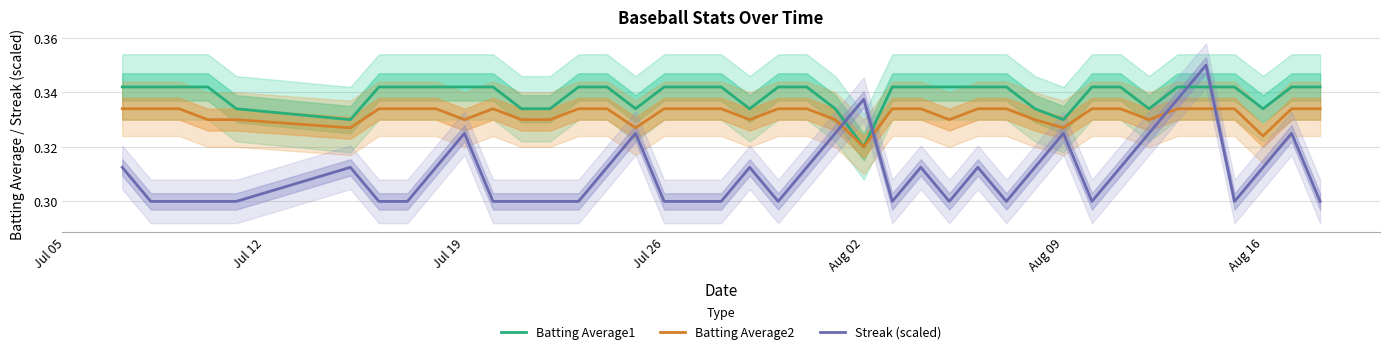

True or false: Streak (scaled) and Batting Average2 intersect in this chart.

True